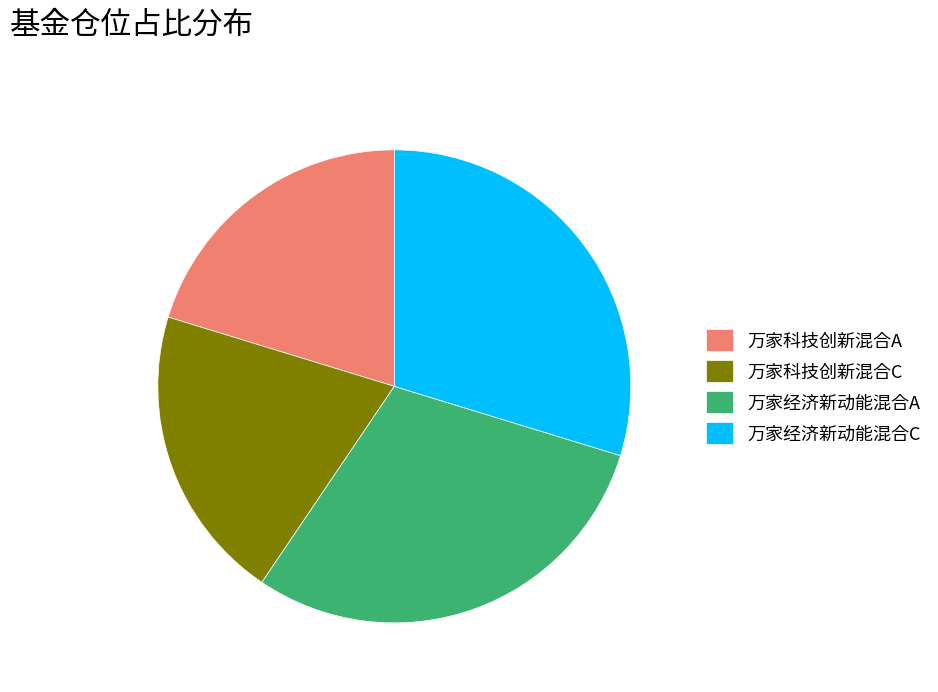

Approximately how many times larger is the value at 万家科技创新混合C compared to 万家经济新动能混合C?

0.7